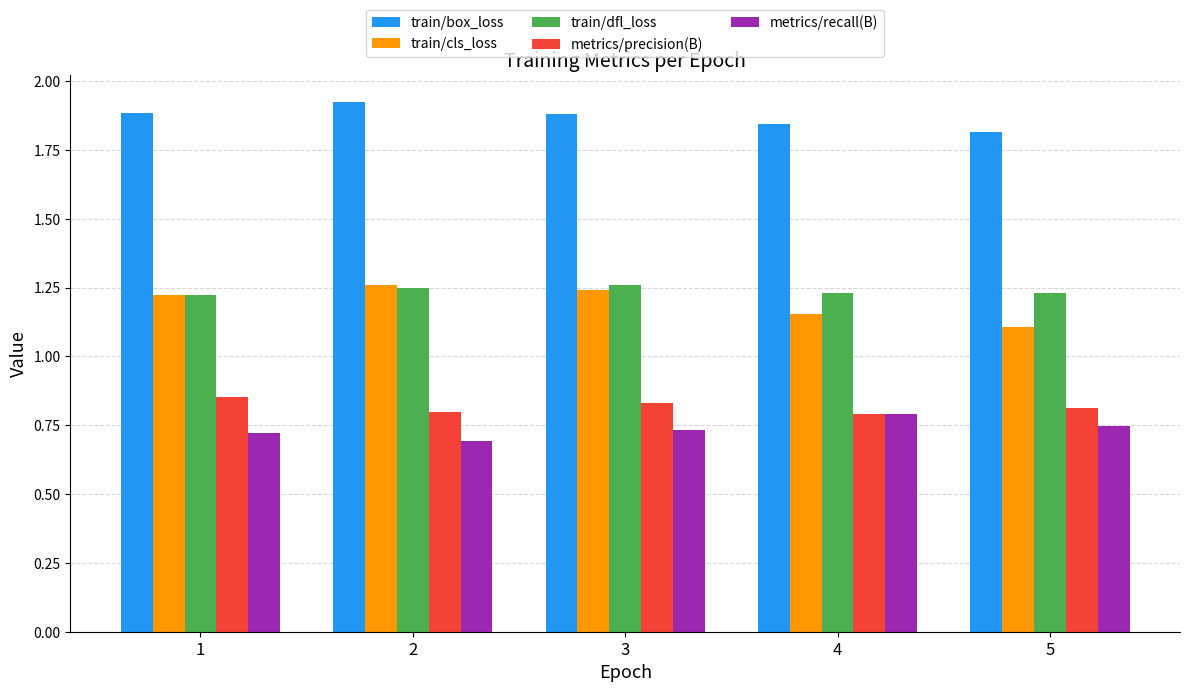

Are the bars grouped side by side (vs. stacked)?

Yes